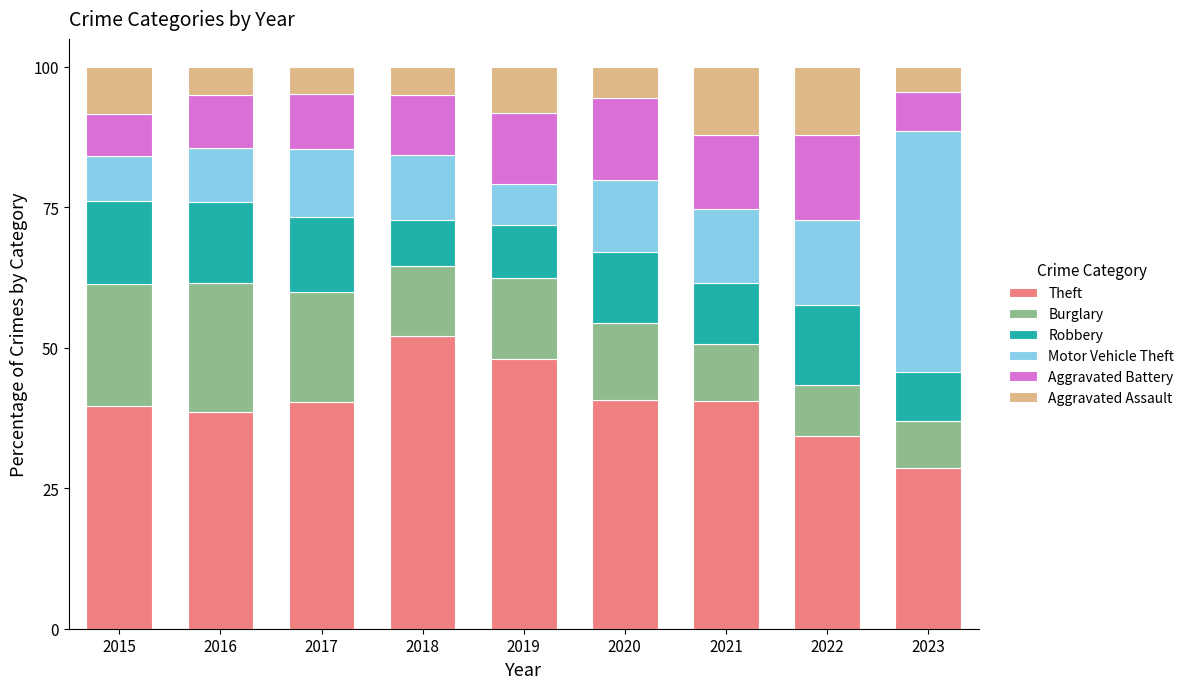

What is the lowest value of the Theft series?

28.6